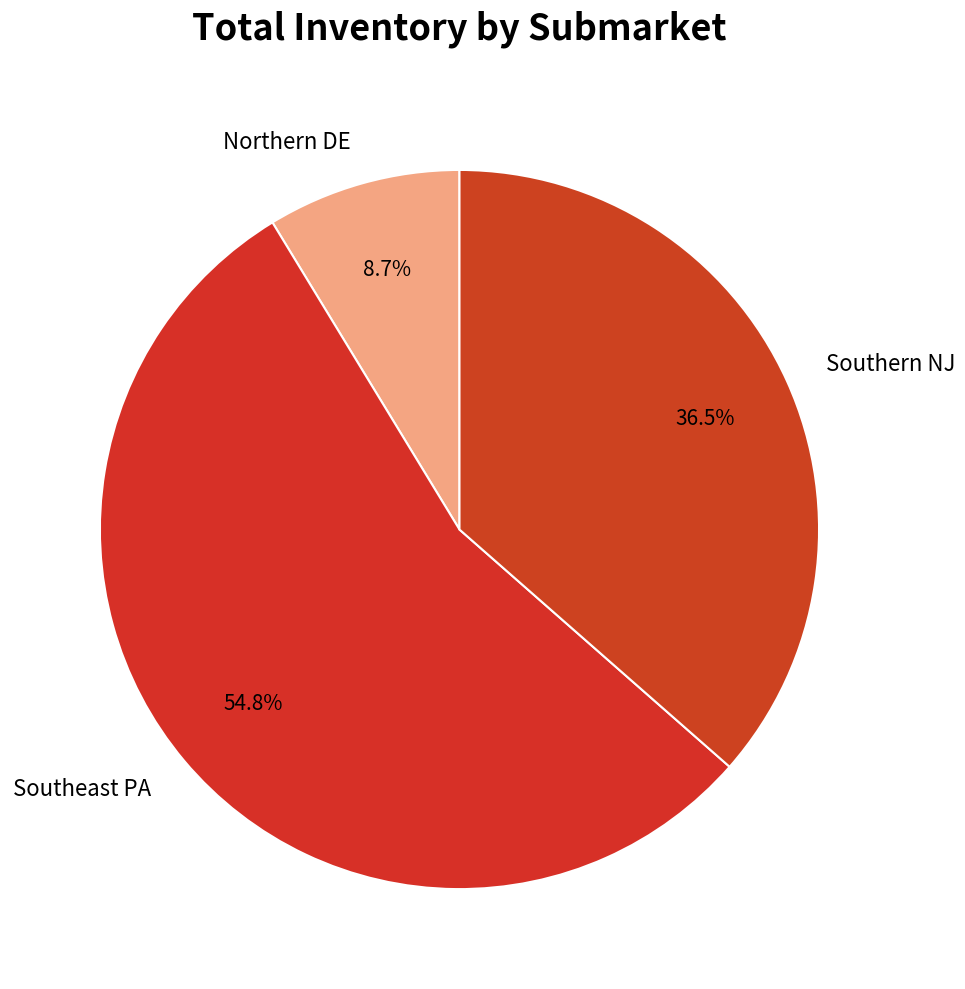

True or false: Southern NJ accounts for 23% of the total.

False